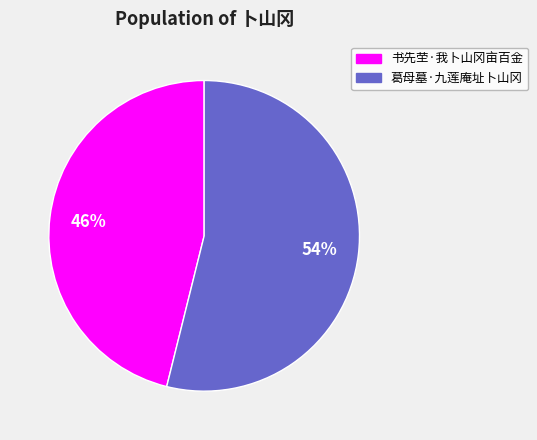

Rank the categories by value from lowest to highest.

书先茔·我卜山冈亩百金, 葛母墓·九莲庵址卜山冈